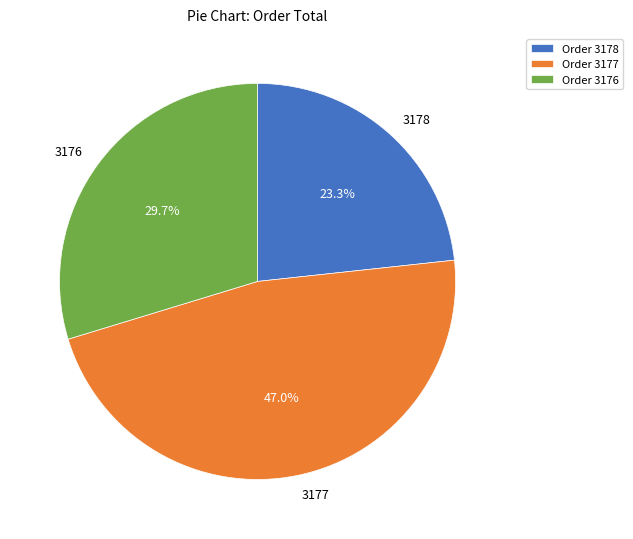

To the nearest percent, what is the difference between the largest and smallest slice percentages?

24%